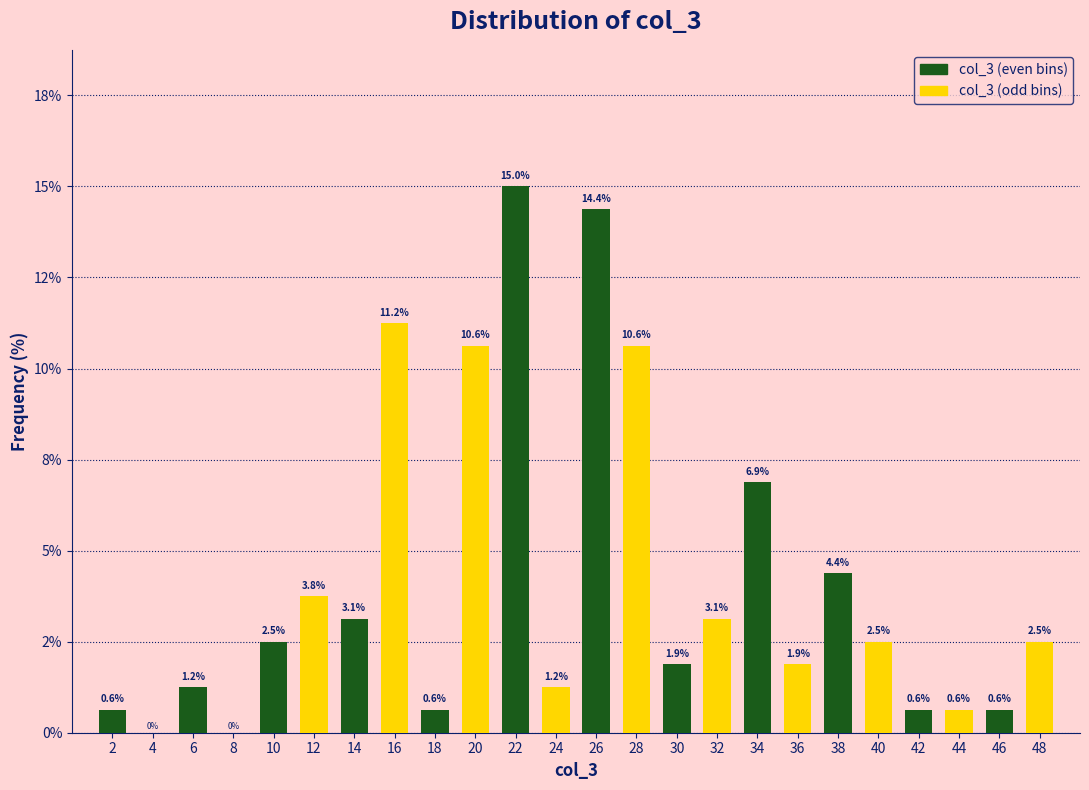

What are all the series names shown in the legend?

col_3 (even bins), col_3 (odd bins)